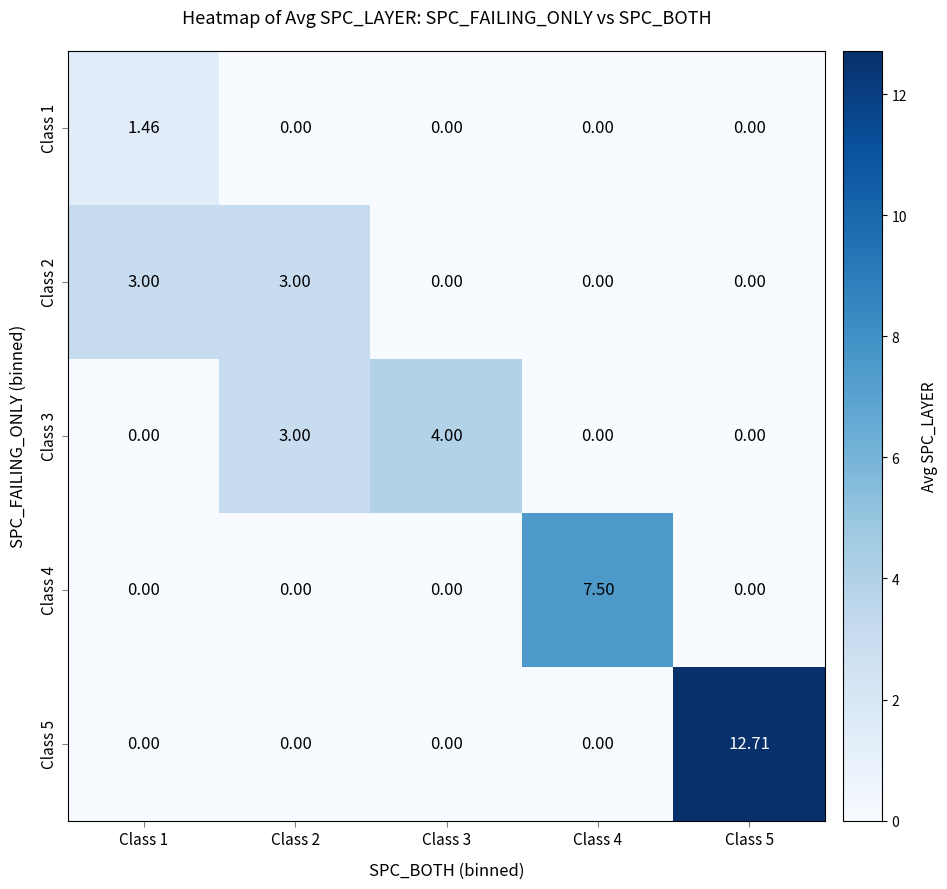

List the series in order of their peak value, lowest first.

Class 1, Class 2, Class 3, Class 4, Class 5